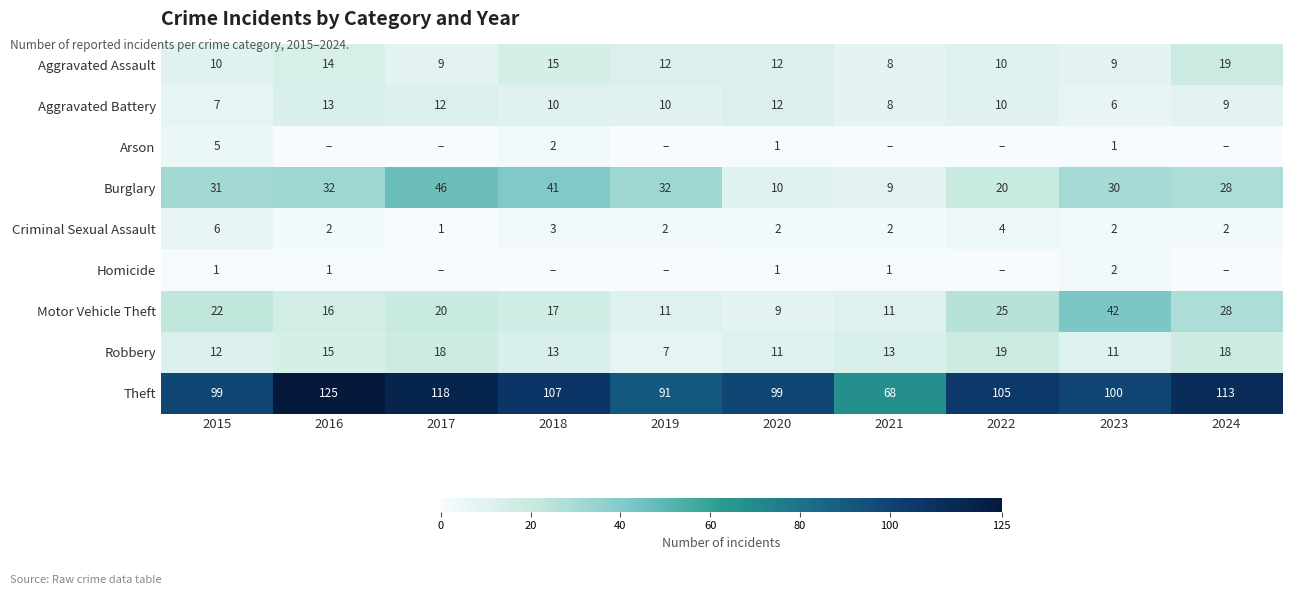

Which has a higher value, 2019 or 2016?

2016